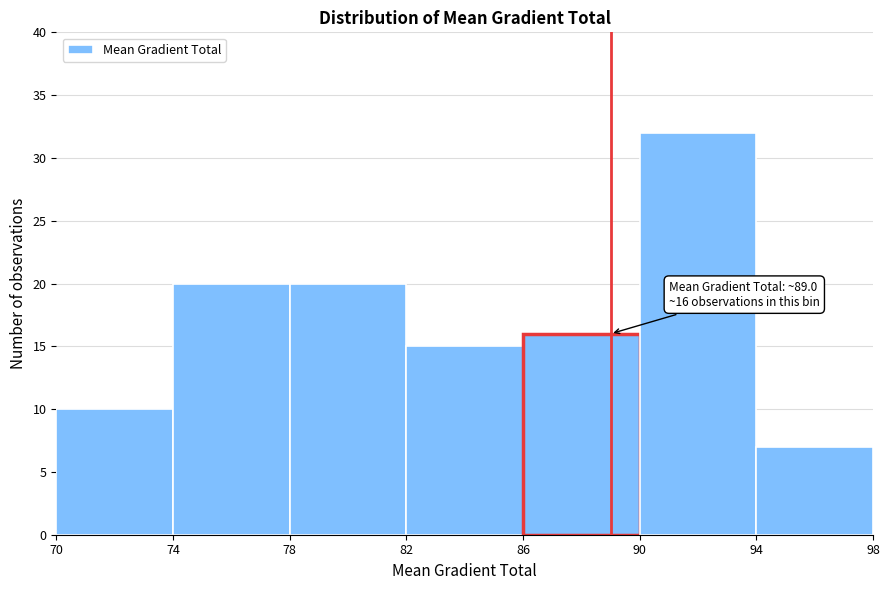

Over which range of the x-axis is the bar tallest?

90 to 94